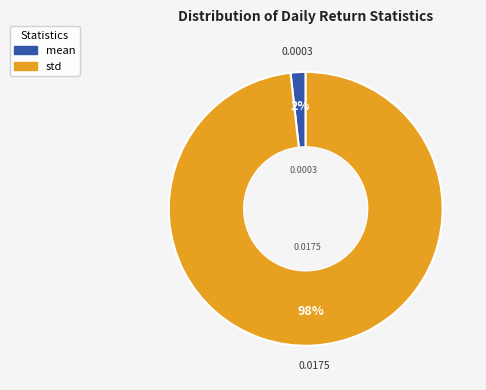

Rank the categories by value from highest to lowest.

std, mean